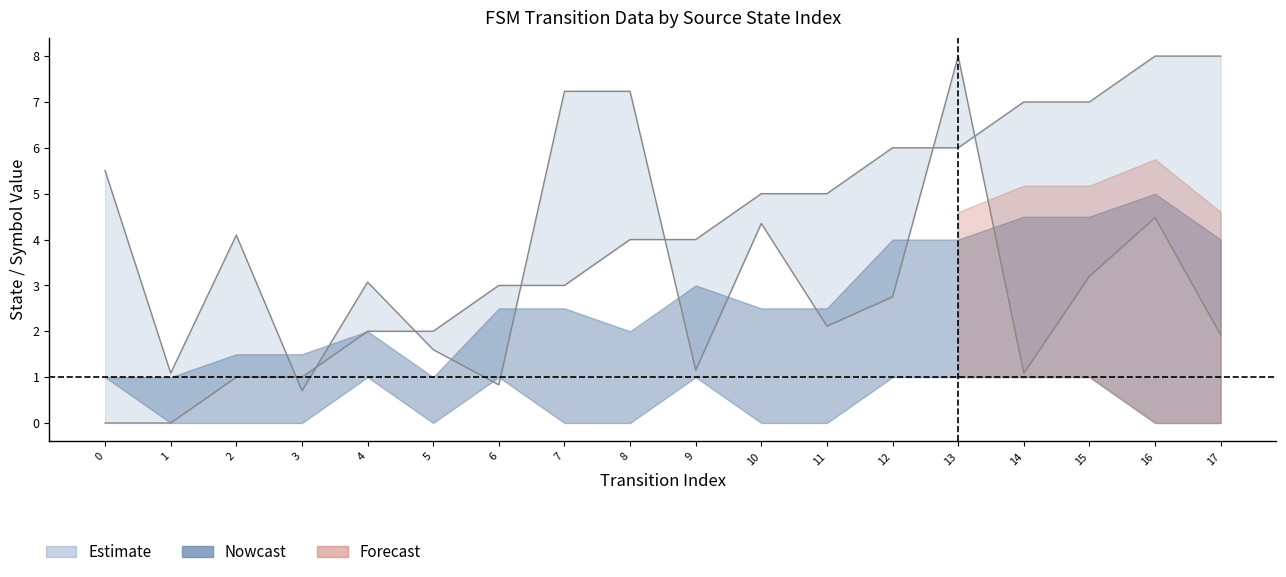

What value does the destination_state series have at 1?

1.1